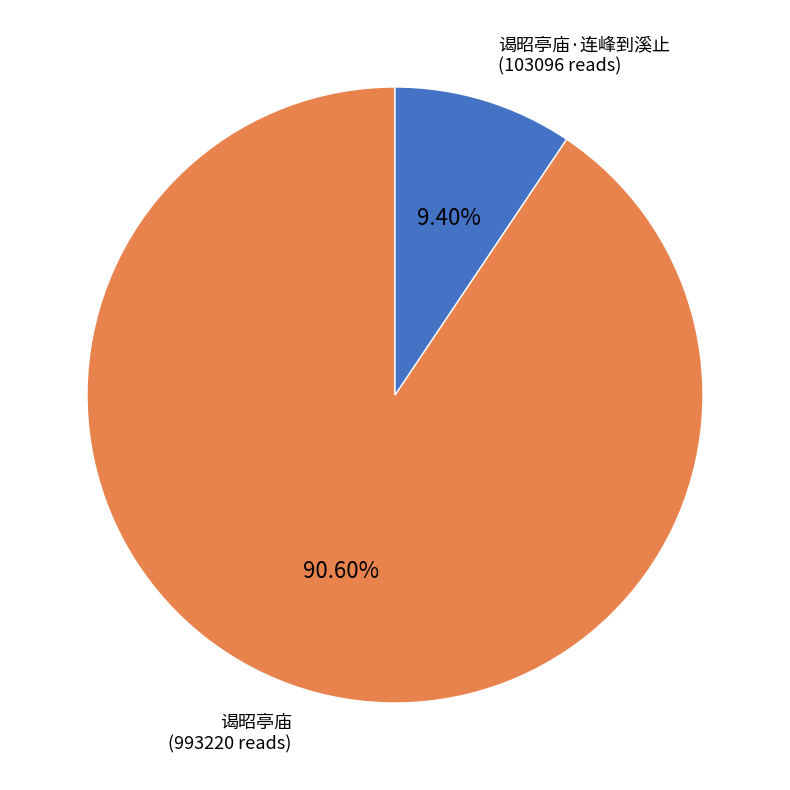

To the nearest percent, what is the difference between the 谒昭亭庙 and 谒昭亭庙·连峰到溪止 slice percentages?

81%